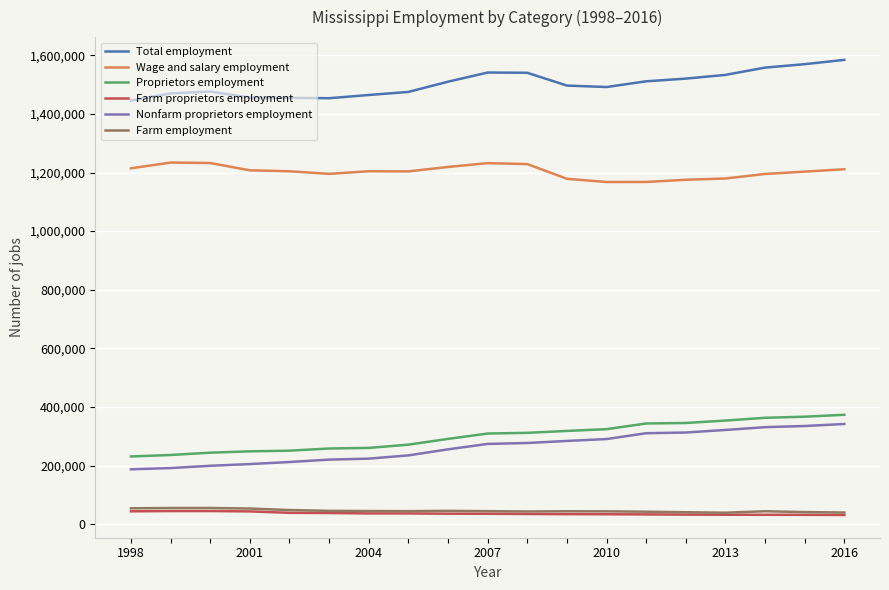

True or false: Nonfarm proprietors employment and Farm proprietors employment intersect in this chart.

False